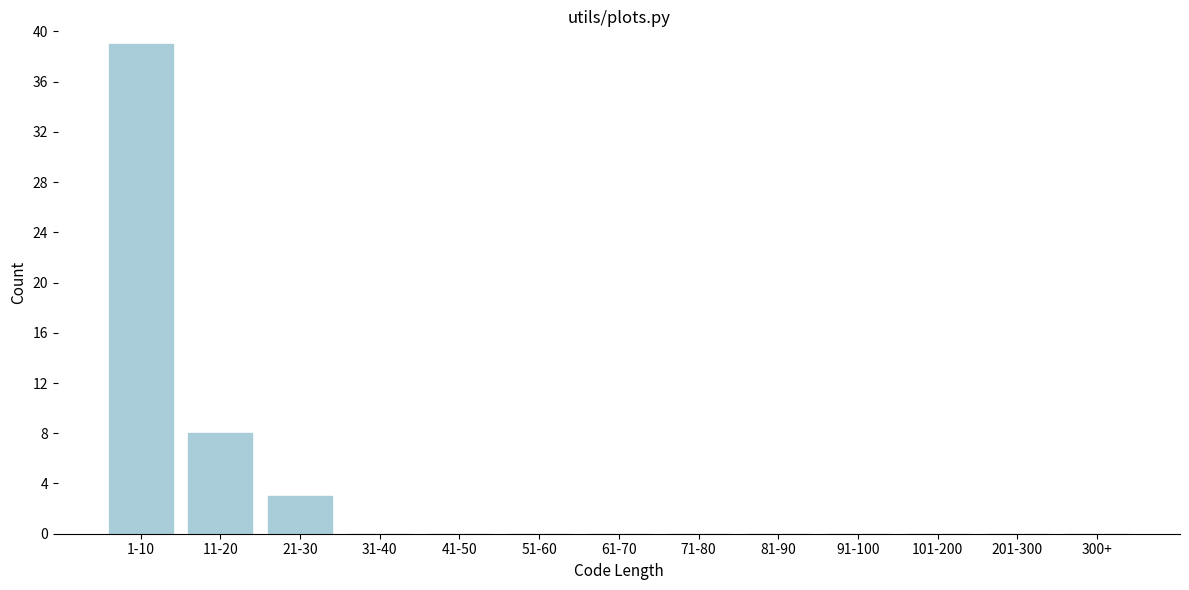

Reading left to right, transcribe all the data shown in this chart.

1-10=39	11-20=8	21-30=3	31-40=0	41-50=0	51-60=0	61-70=0	71-80=0	81-90=0	91-100=0	101-200=0	201-300=0	300+=0